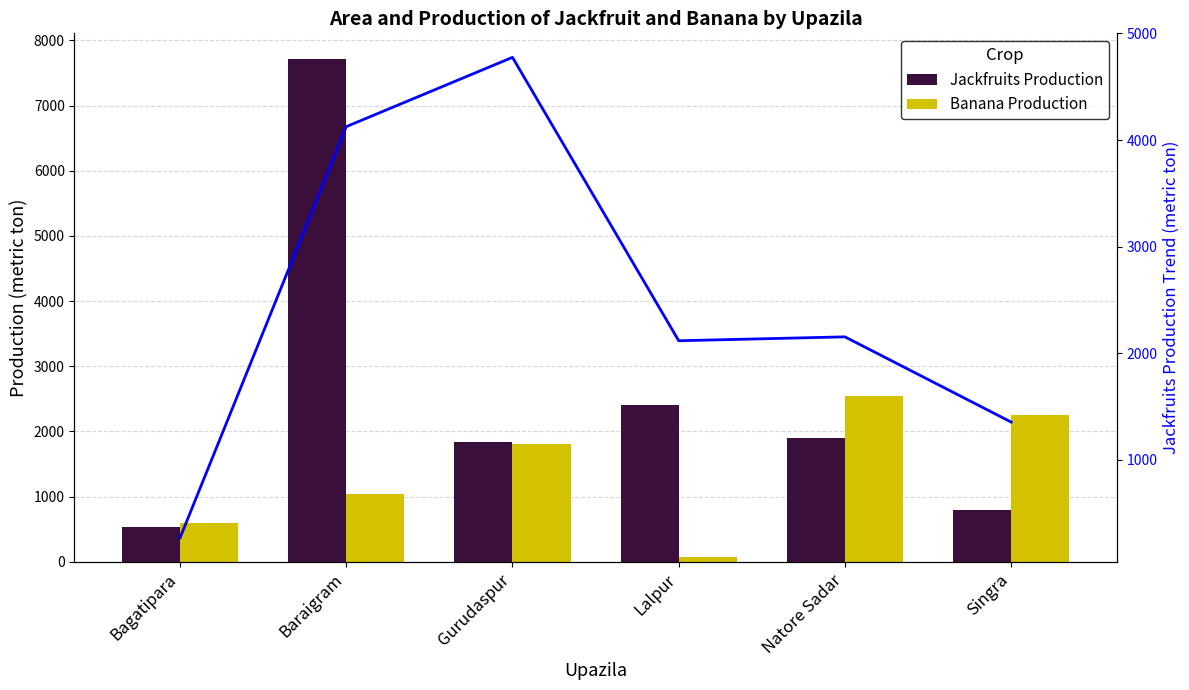

What is the difference between the maximum and second lowest values in the Jackfruits Production Trend series?

3424.0